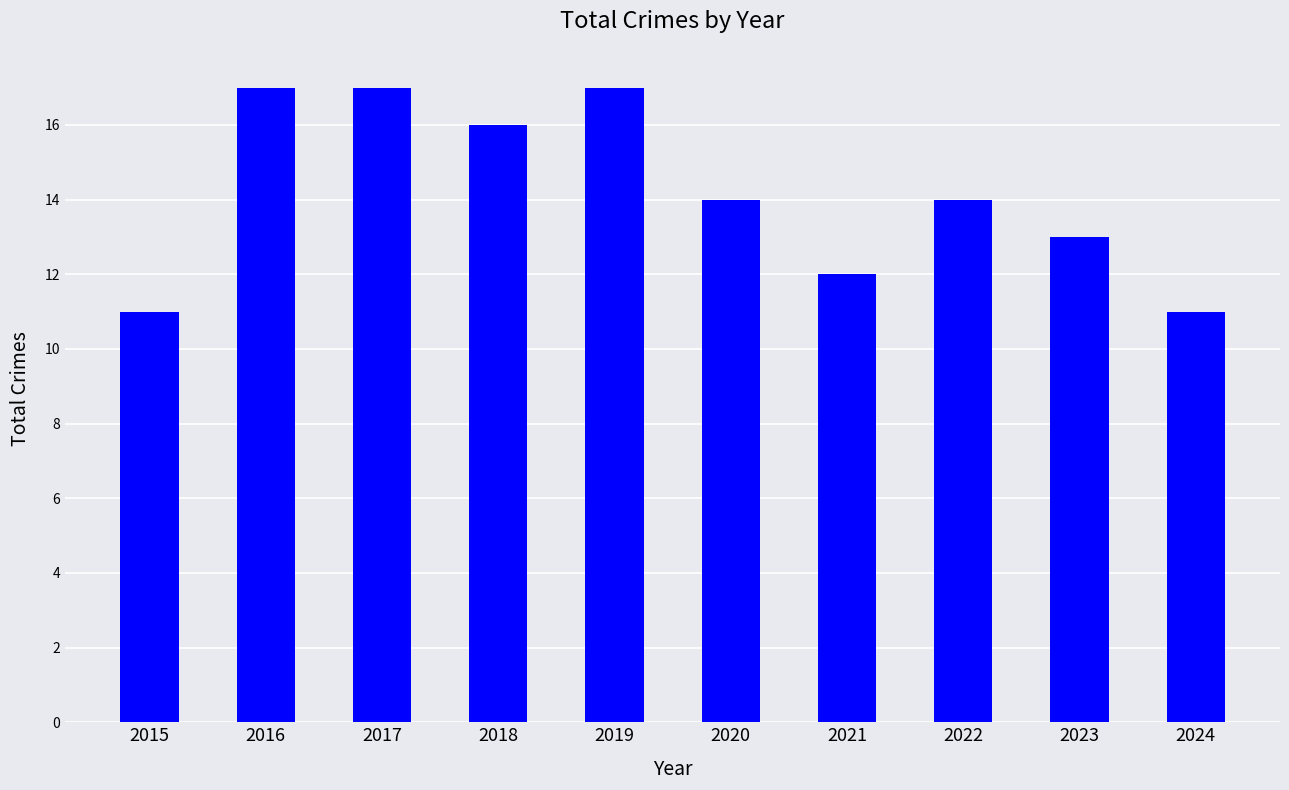

Reading left to right, transcribe all the data shown in this chart.

2015=11	2016=17	2017=17	2018=16	2019=17	2020=14	2021=12	2022=14	2023=13	2024=11